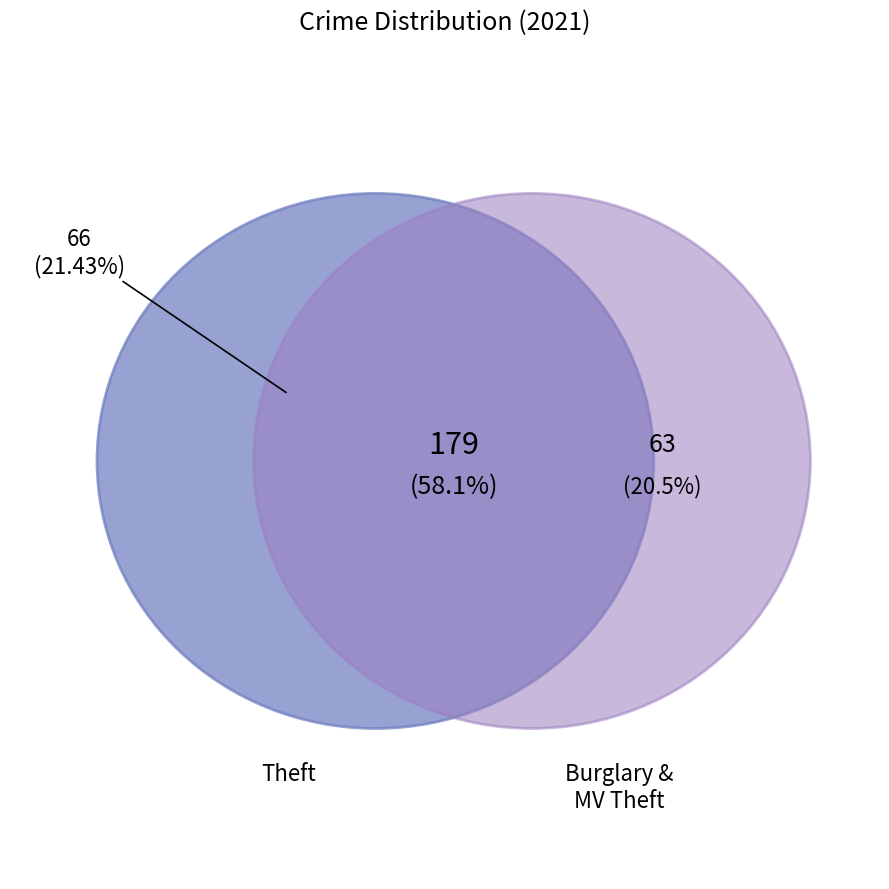

What is the majority slice?

Theft